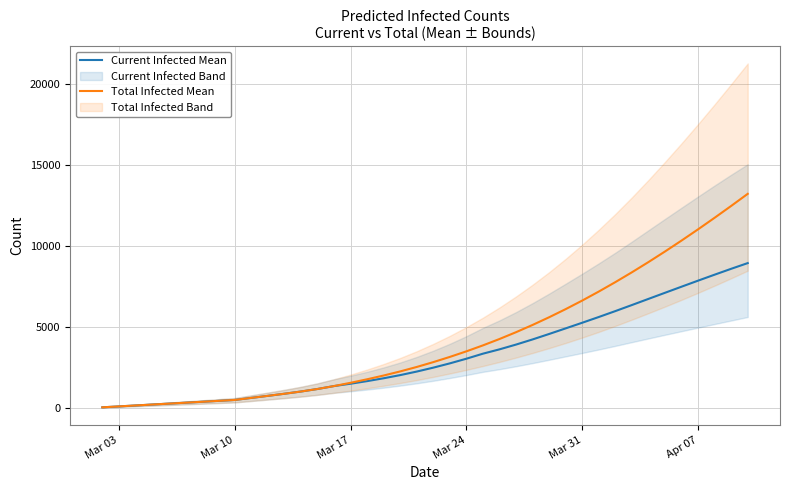

True or false: Current Infected Mean has more than 1 interior local peaks.

False